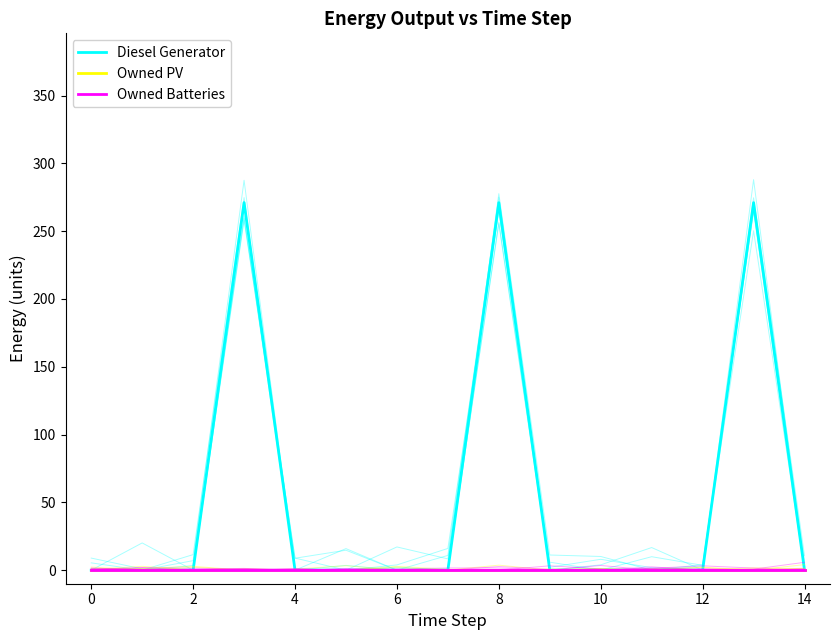

How many positive values does the Diesel Generator series have?

3